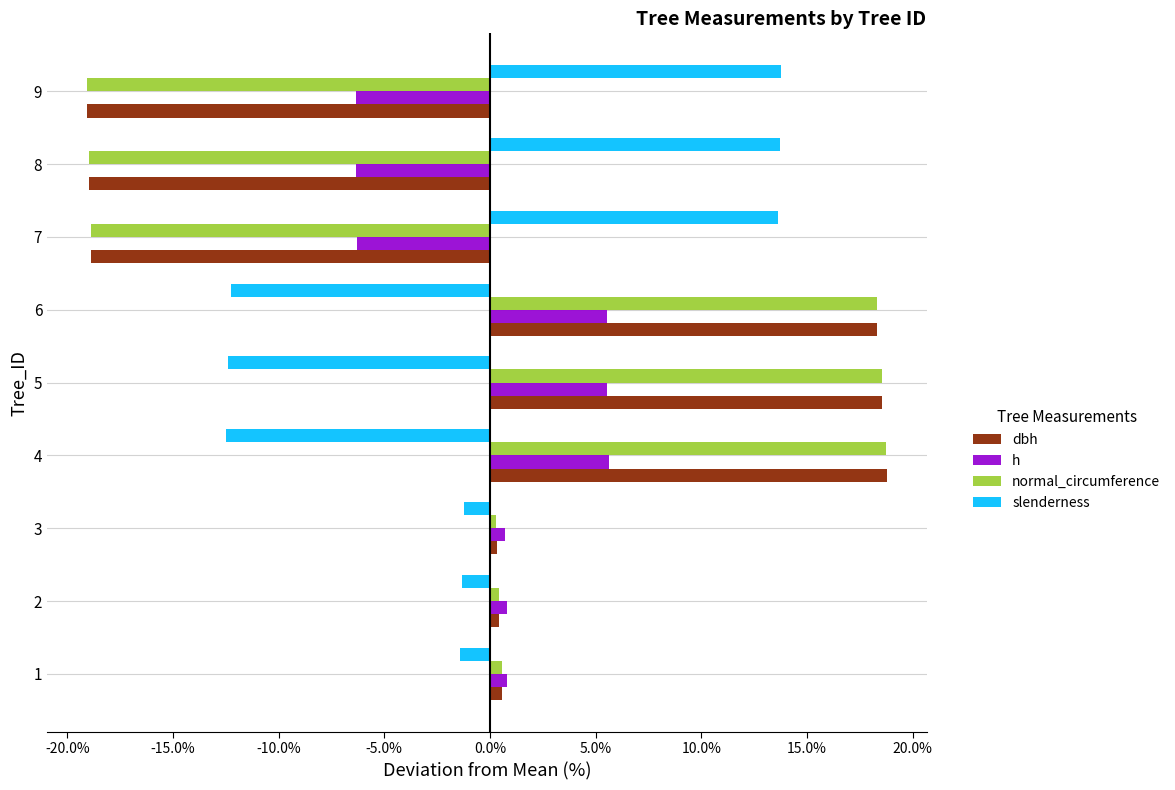

Is it true that normal_circumference equals 7.2 at 5?

False